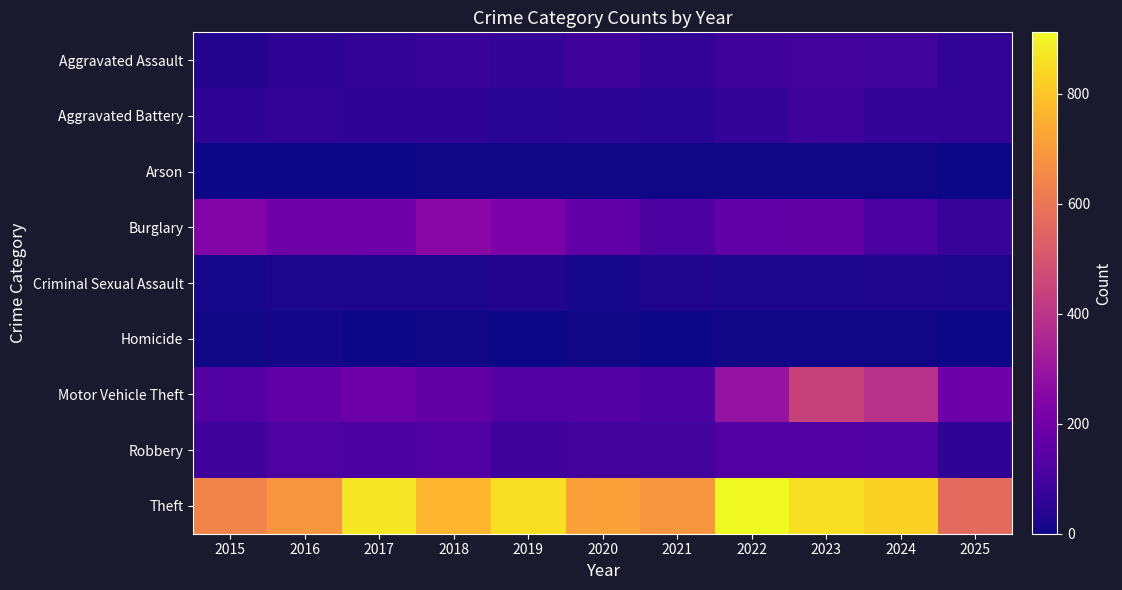

Reading left to right, transcribe all the data shown in this chart.

Aggravated Assault: 2015=31	2016=50	2017=59	2018=72	2019=61	2020=87	2021=58	2022=89	2023=93	2024=91	2025=58
Aggravated Battery: 2015=50	2016=60	2017=54	2018=52	2019=45	2020=48	2021=43	2022=66	2023=83	2024=64	2025=59
Arson: 2015=3	2016=3	2017=1	2018=6	2019=5	2020=4	2021=6	2022=7	2023=6	2024=5	2025=0
Burglary: 2015=236	2016=194	2017=192	2018=257	2019=221	2020=163	2021=117	2022=163	2023=167	2024=110	2025=71
Criminal Sexual Assault: 2015=13	2016=20	2017=19	2018=20	2019=29	2020=13	2021=25	2022=18	2023=20	2024=24	2025=19
Homicide: 2015=4	2016=8	2017=2	2018=5	2019=3	2020=6	2021=2	2022=6	2023=4	2024=4	2025=2
Motor Vehicle Theft: 2015=125	2016=163	2017=191	2018=164	2019=125	2020=134	2021=113	2022=292	2023=444	2024=388	2025=191
Robbery: 2015=87	2016=123	2017=115	2018=130	2019=89	2020=94	2021=95	2022=125	2023=125	2024=119	2025=56
Theft: 2015=641	2016=689	2017=873	2018=767	2019=855	2020=713	2021=691	2022=912	2023=861	2024=830	2025=564